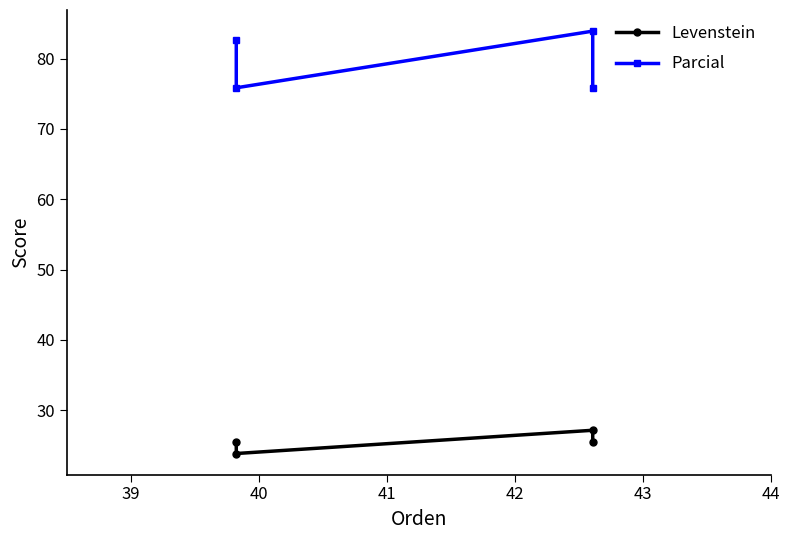

True or false: Parcial and Levenstein intersect in this chart.

False